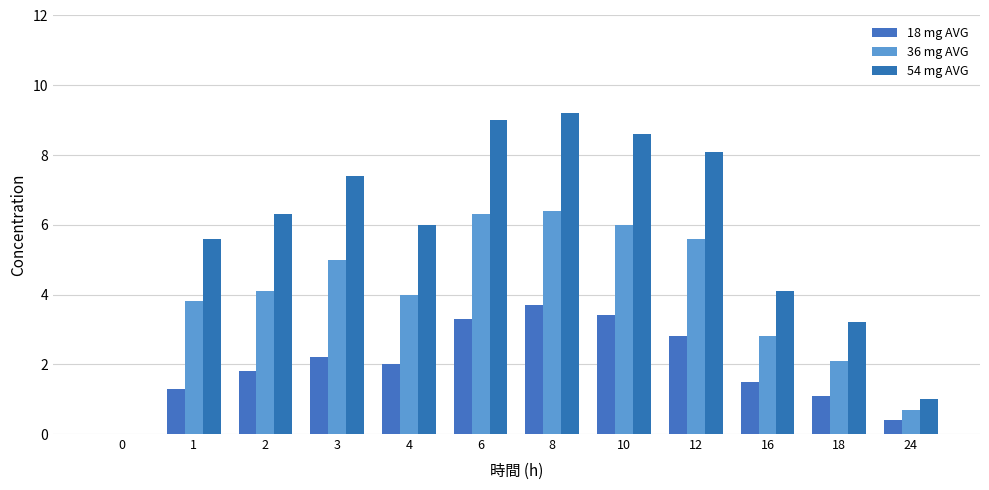

Are the bars horizontal?

No